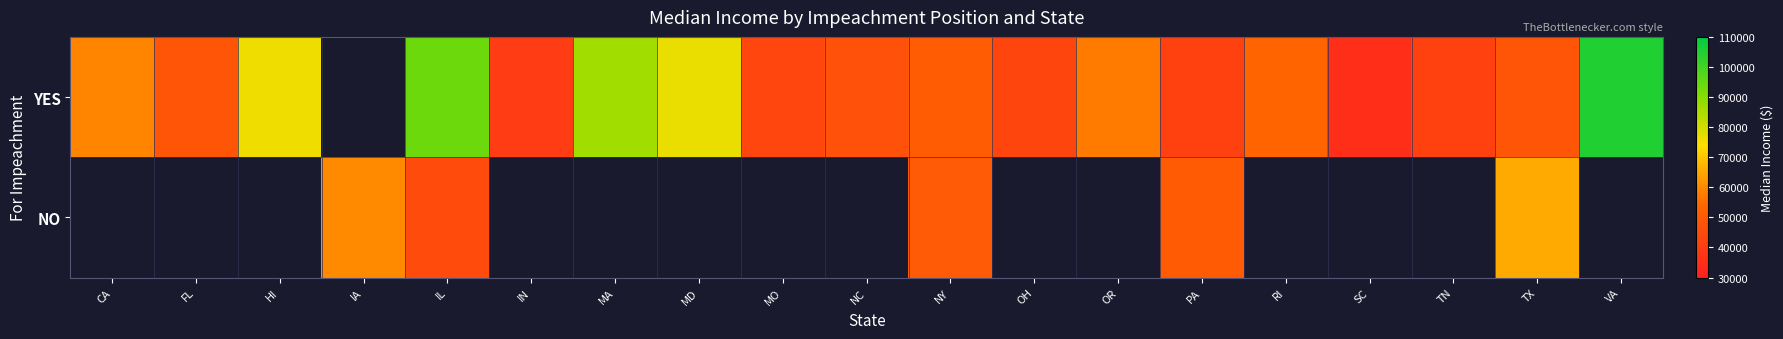

Which has a higher value, OH or OR?

OR